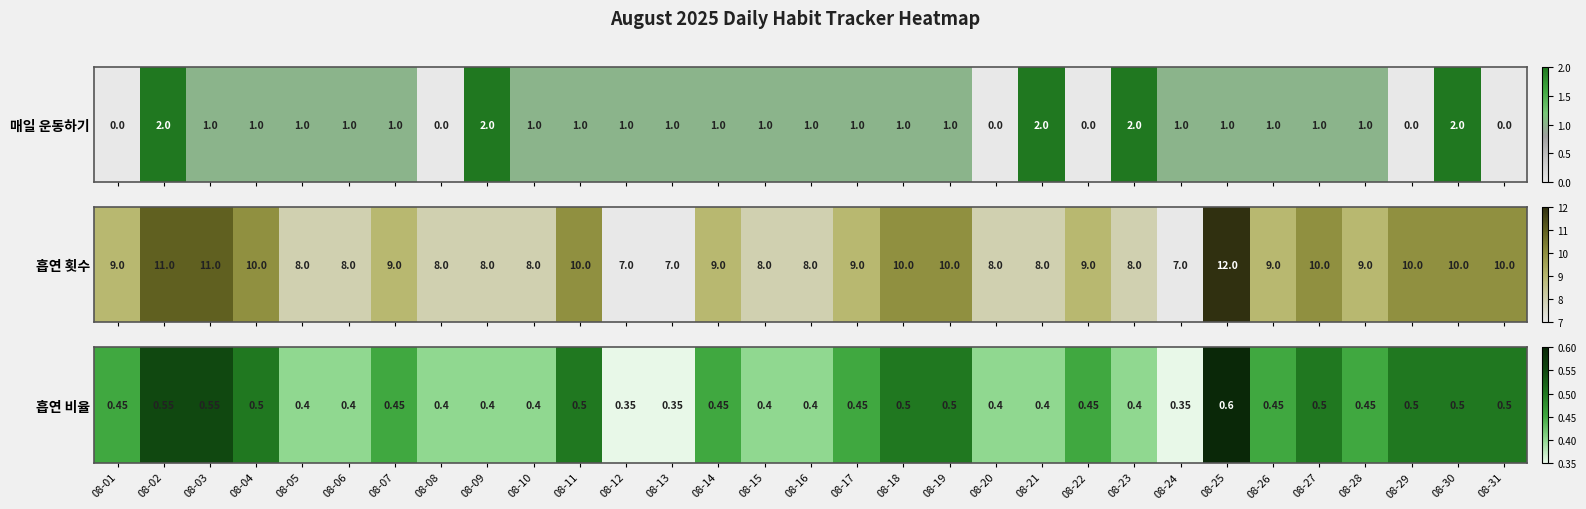

Rank the categories by value from highest to lowest.

08-25, 08-02, 08-03, 08-04, 08-11, 08-18, 08-19, 08-27, 08-29, 08-30, 08-31, 08-01, 08-07, 08-14, 08-17, 08-22, 08-26, 08-28, 08-05, 08-06, 08-08, 08-09, 08-10, 08-15, 08-16, 08-20, 08-21, 08-23, 08-12, 08-13, 08-24